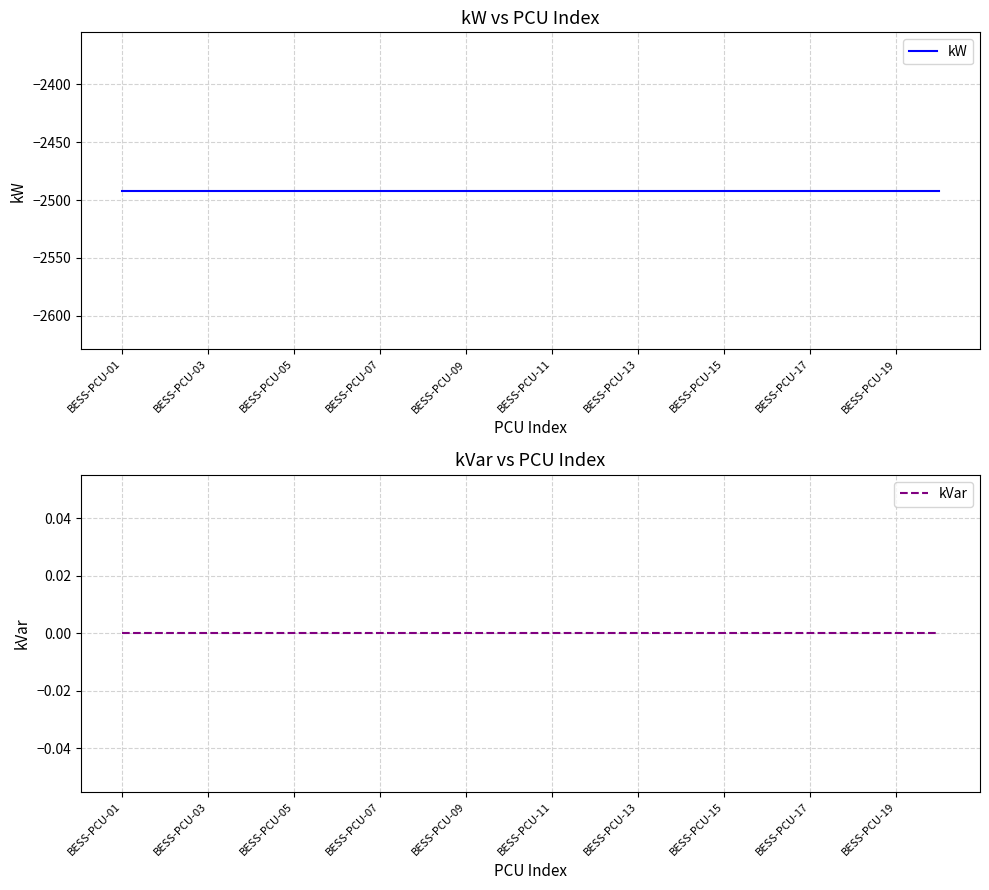

List the series in order of their overall mean, lowest first.

kW, kVar